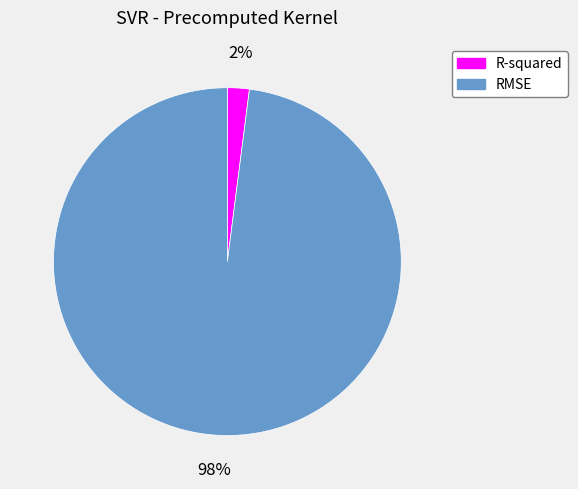

How many slices are in this pie chart?

2